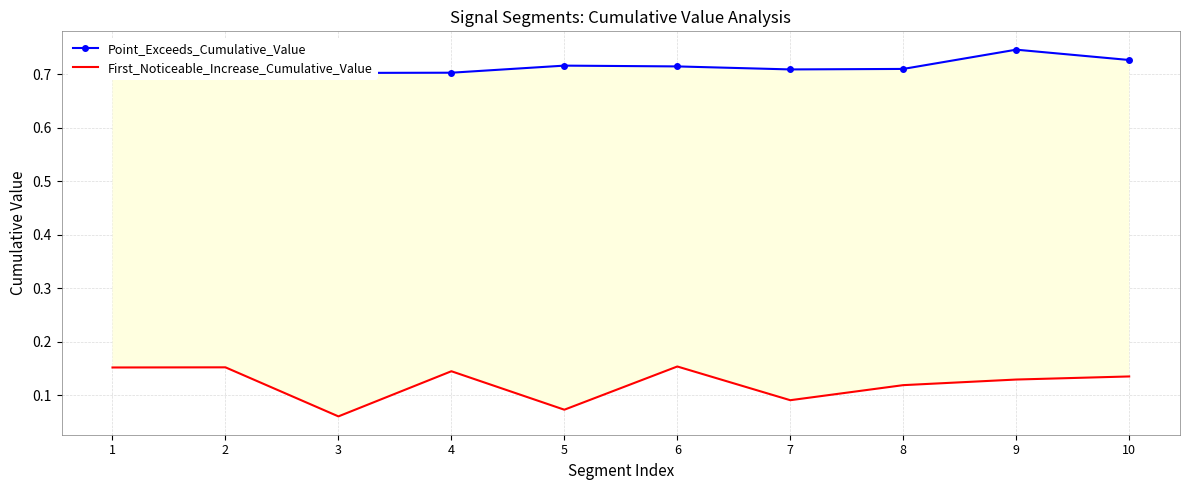

True or false: First_Noticeable_Increase_Cumulative_Value and Point_Exceeds_Cumulative_Value cross at least once.

False